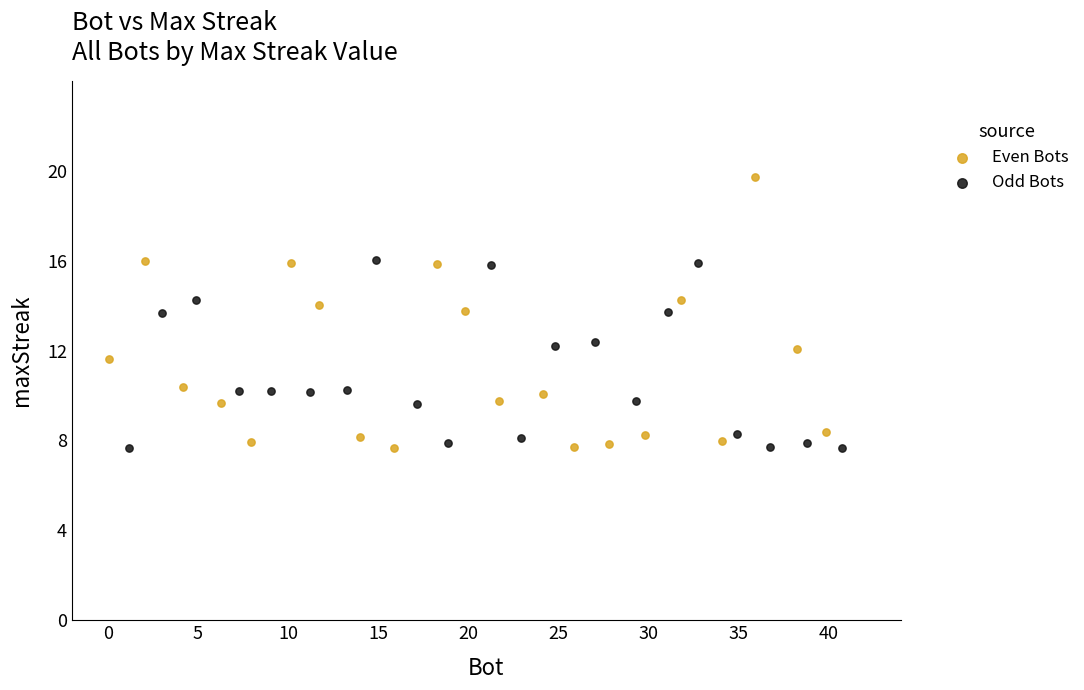

Which series has the widest spread of Y values?

Even Bots